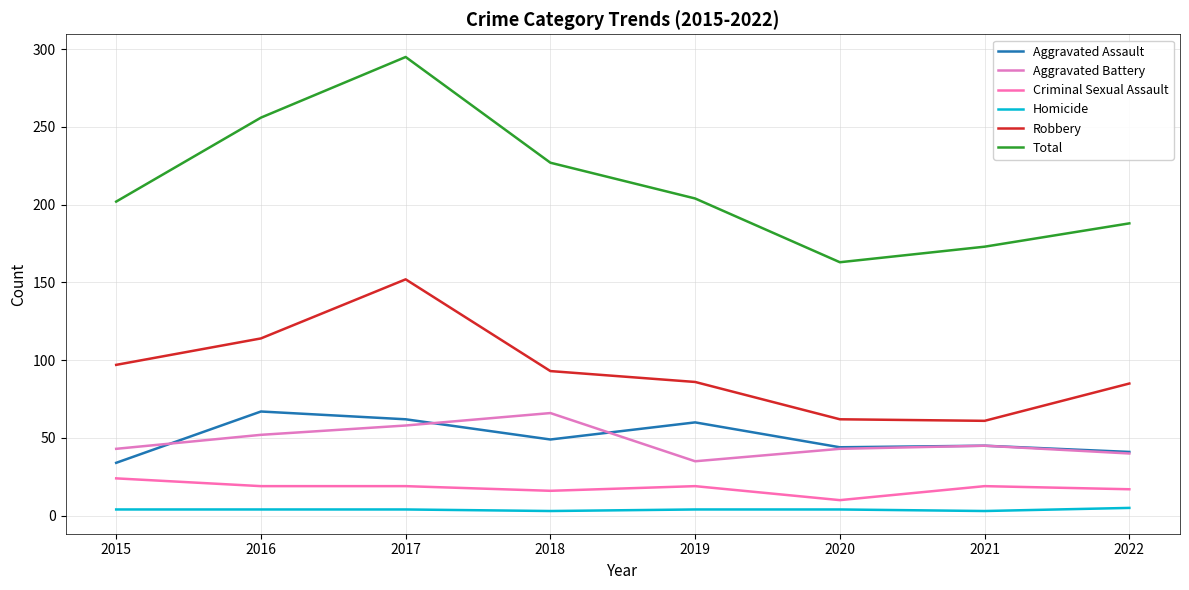

True or false: Aggravated Battery and Aggravated Assault cross at least once.

True